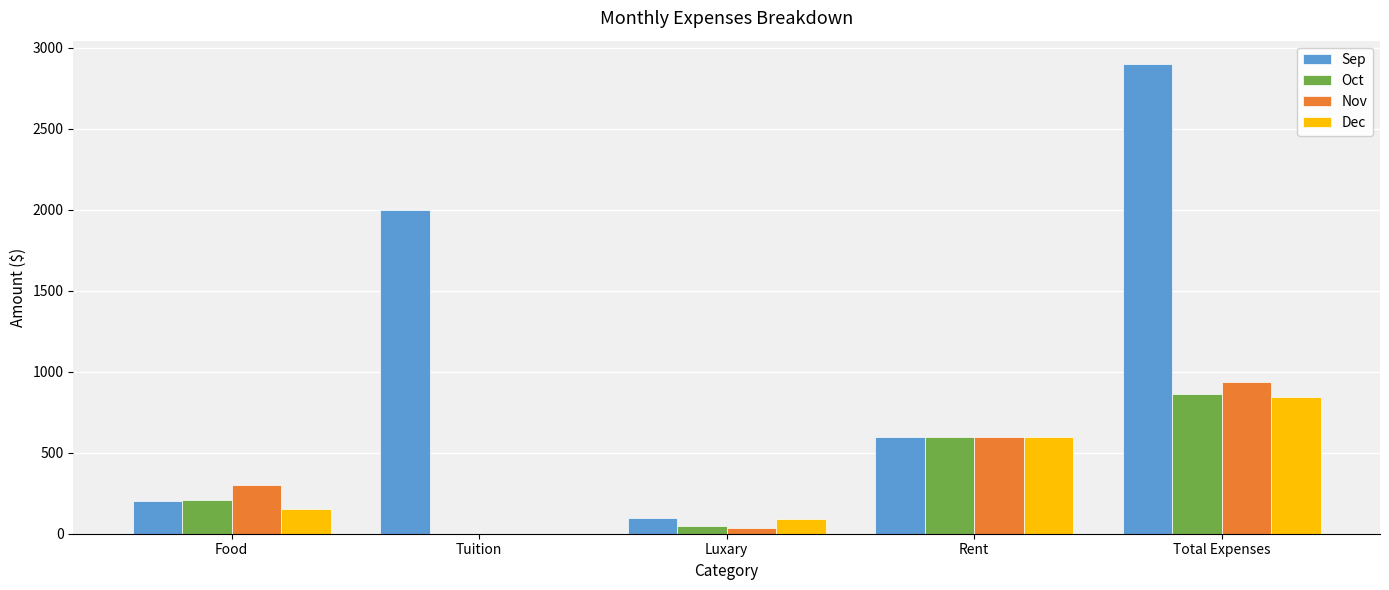

What is the sum of all Dec values?

1684